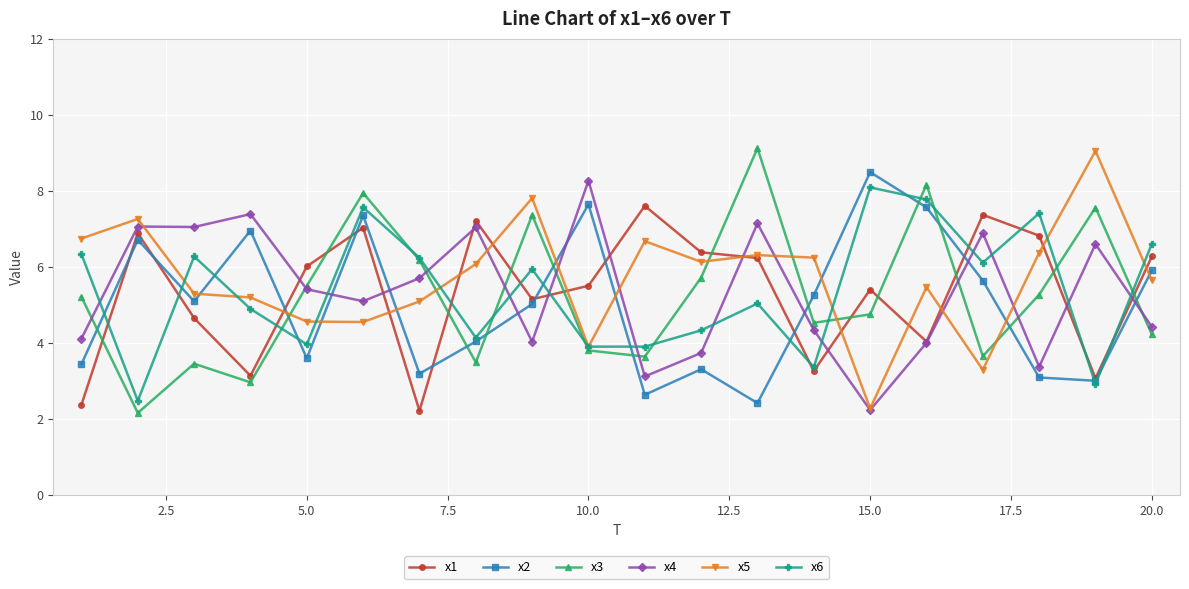

What is the maximum value for x1?

7.6